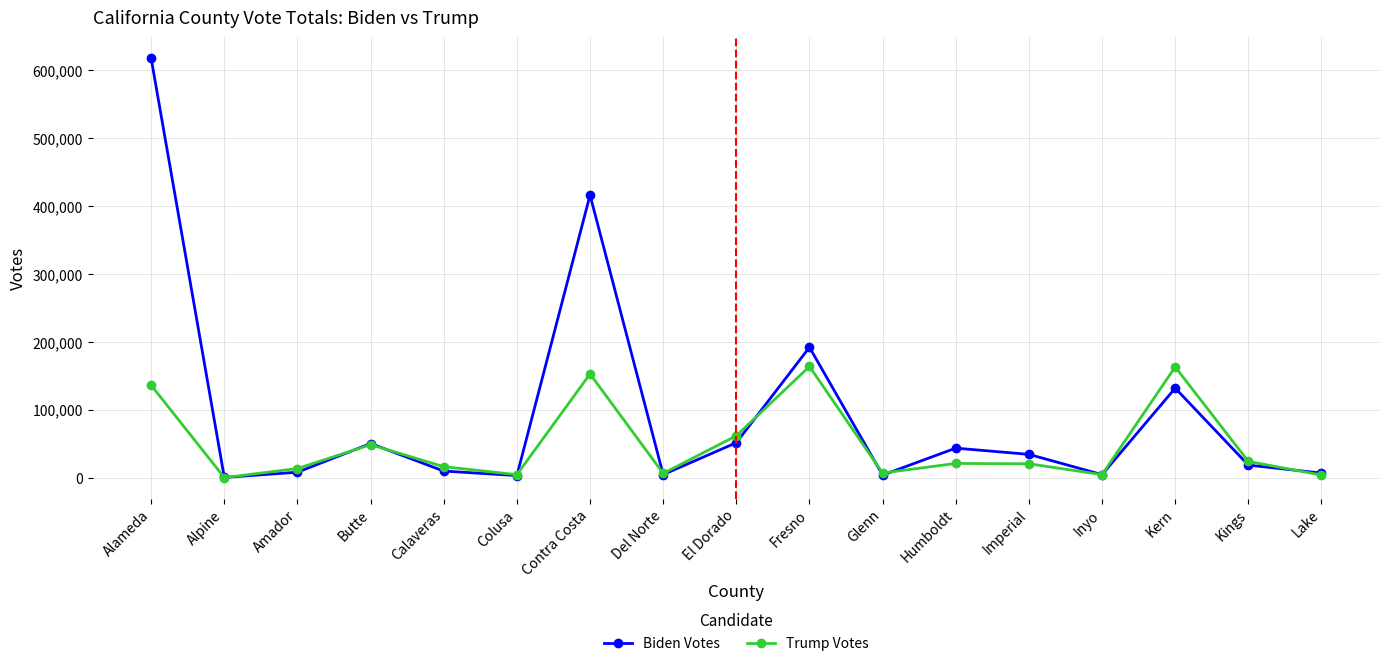

True or false: Trump Votes has a value of 238 at Alpine.

True